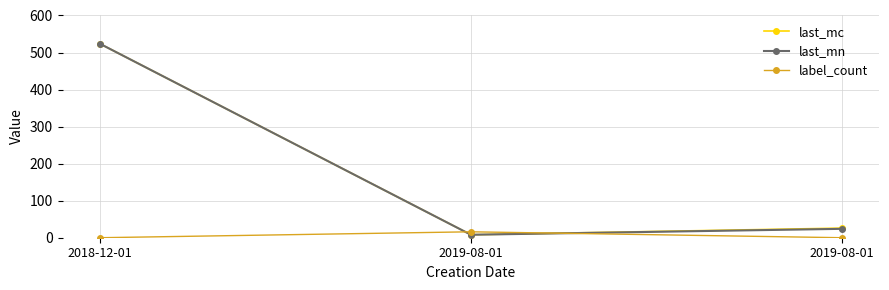

What is the difference between the highest and lowest values at 2019-08-01?

8